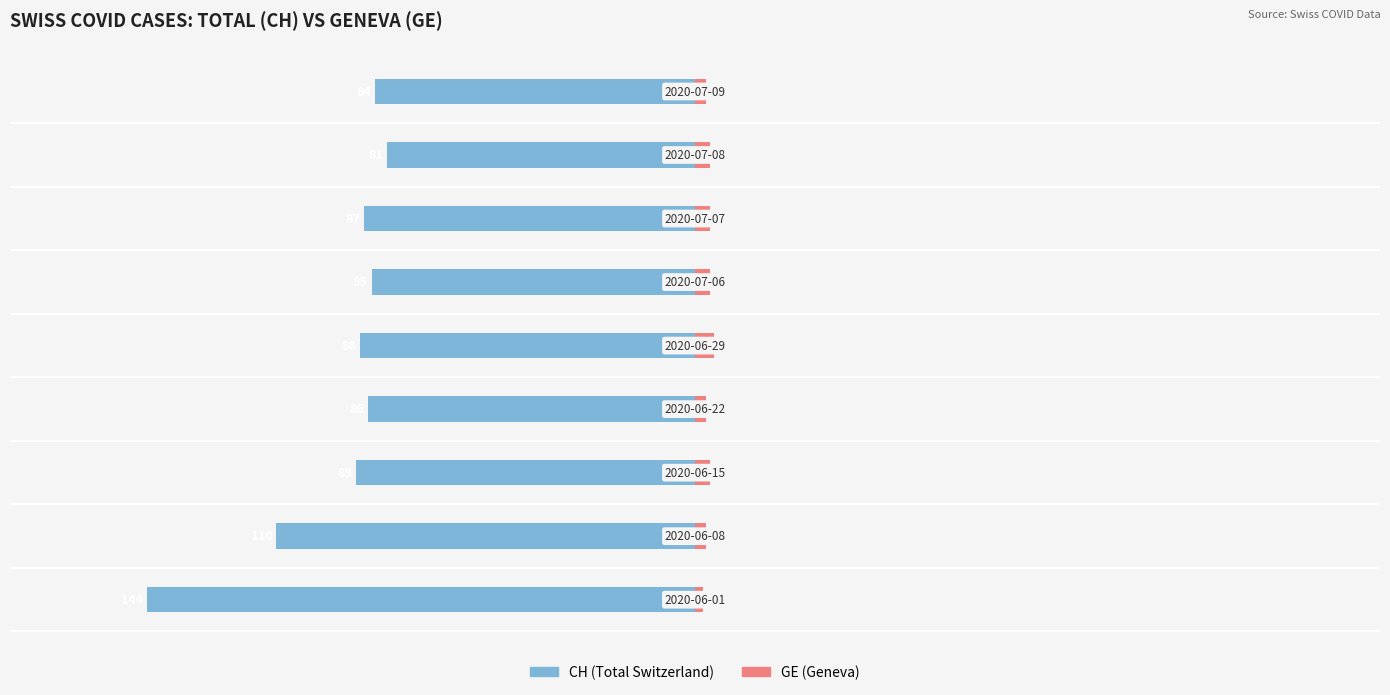

Which series changed the most between 1 and 7?

CH (Total Switzerland)